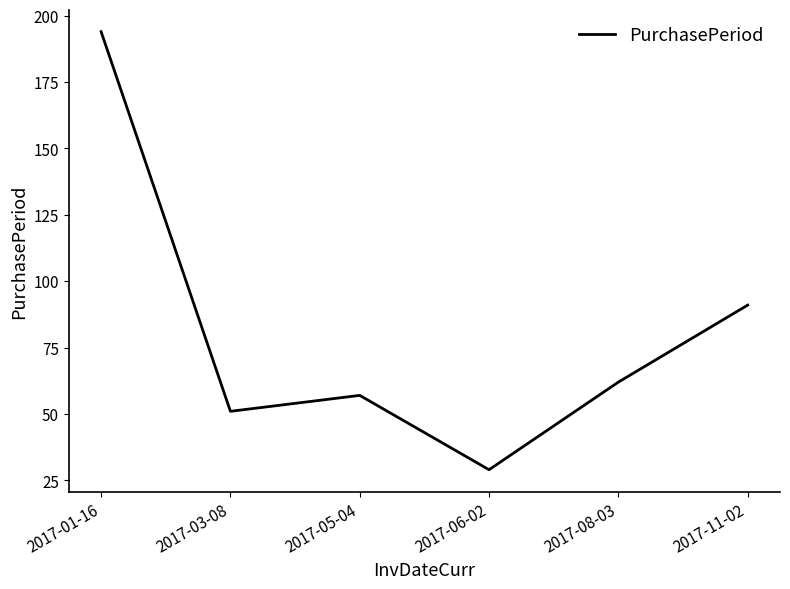

What is the difference between the maximum and minimum values?

165